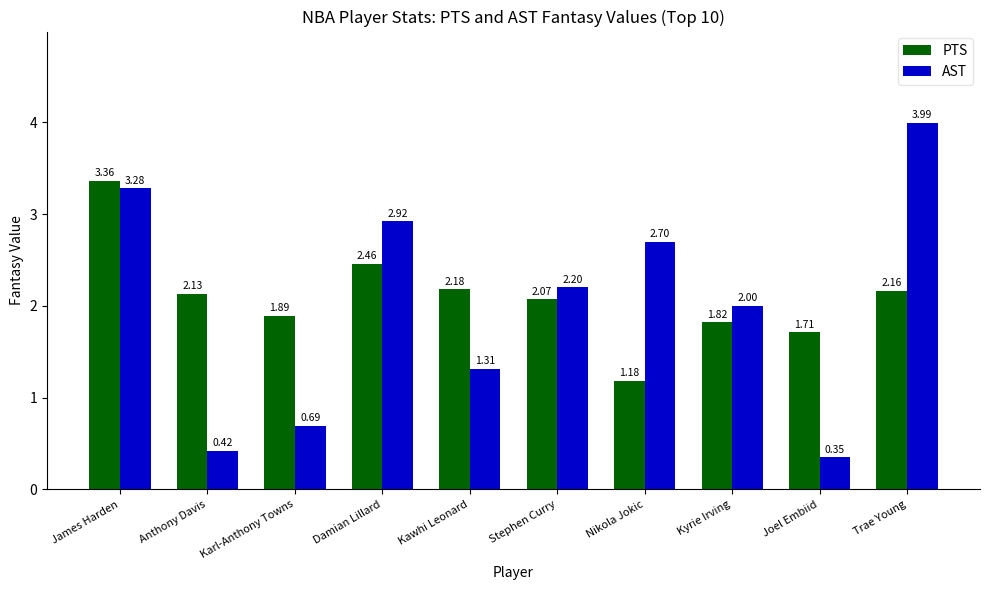

At which category is the sum across all series the highest?

James Harden